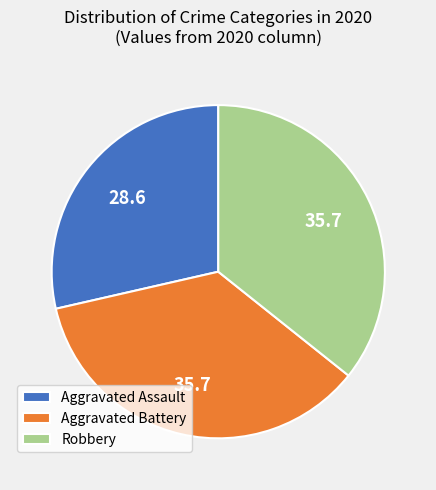

The Robbery slice represents 51% of the pie. True or false?

False